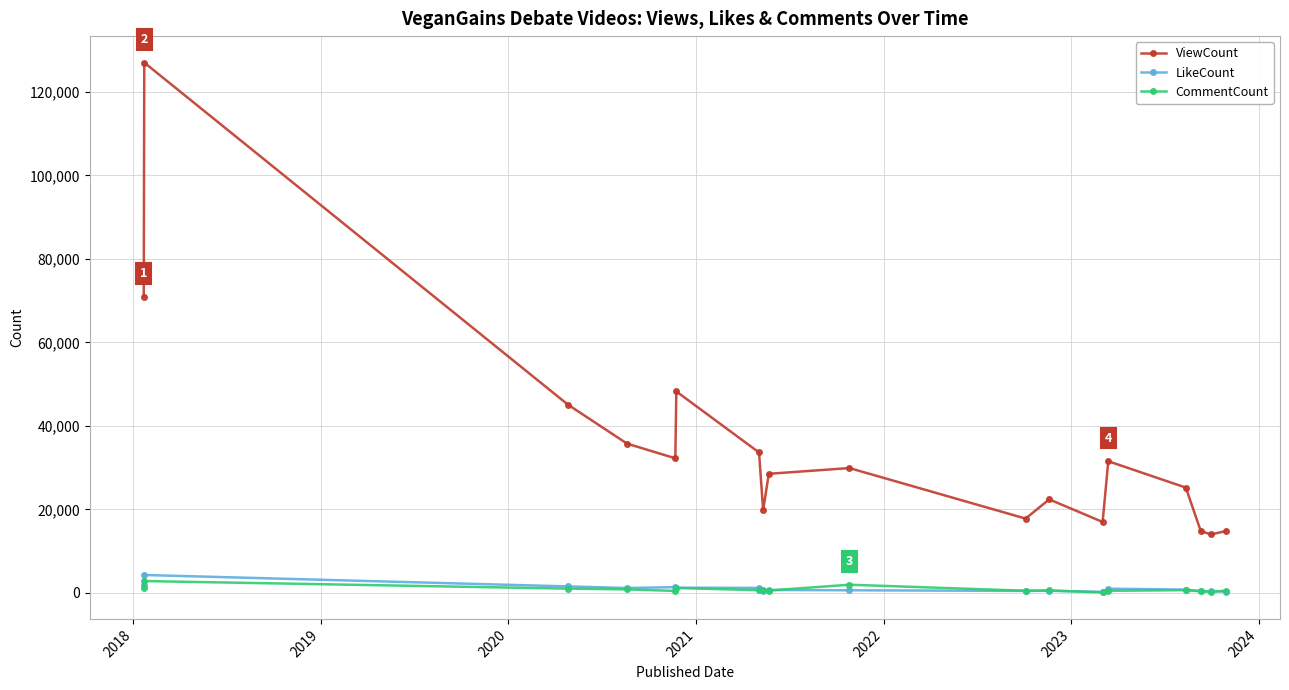

Which series has the largest total across all categories?

ViewCount